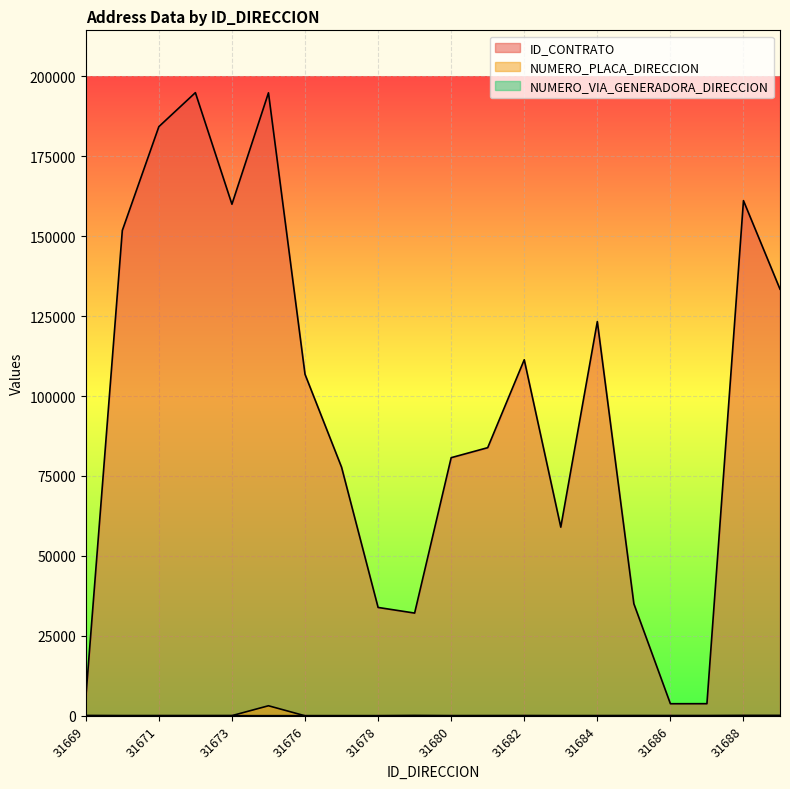

At 31676, list the series in order from largest to smallest.

ID_CONTRATO, NUMERO_VIA_GENERADORA_DIRECCION, NUMERO_PLACA_DIRECCION